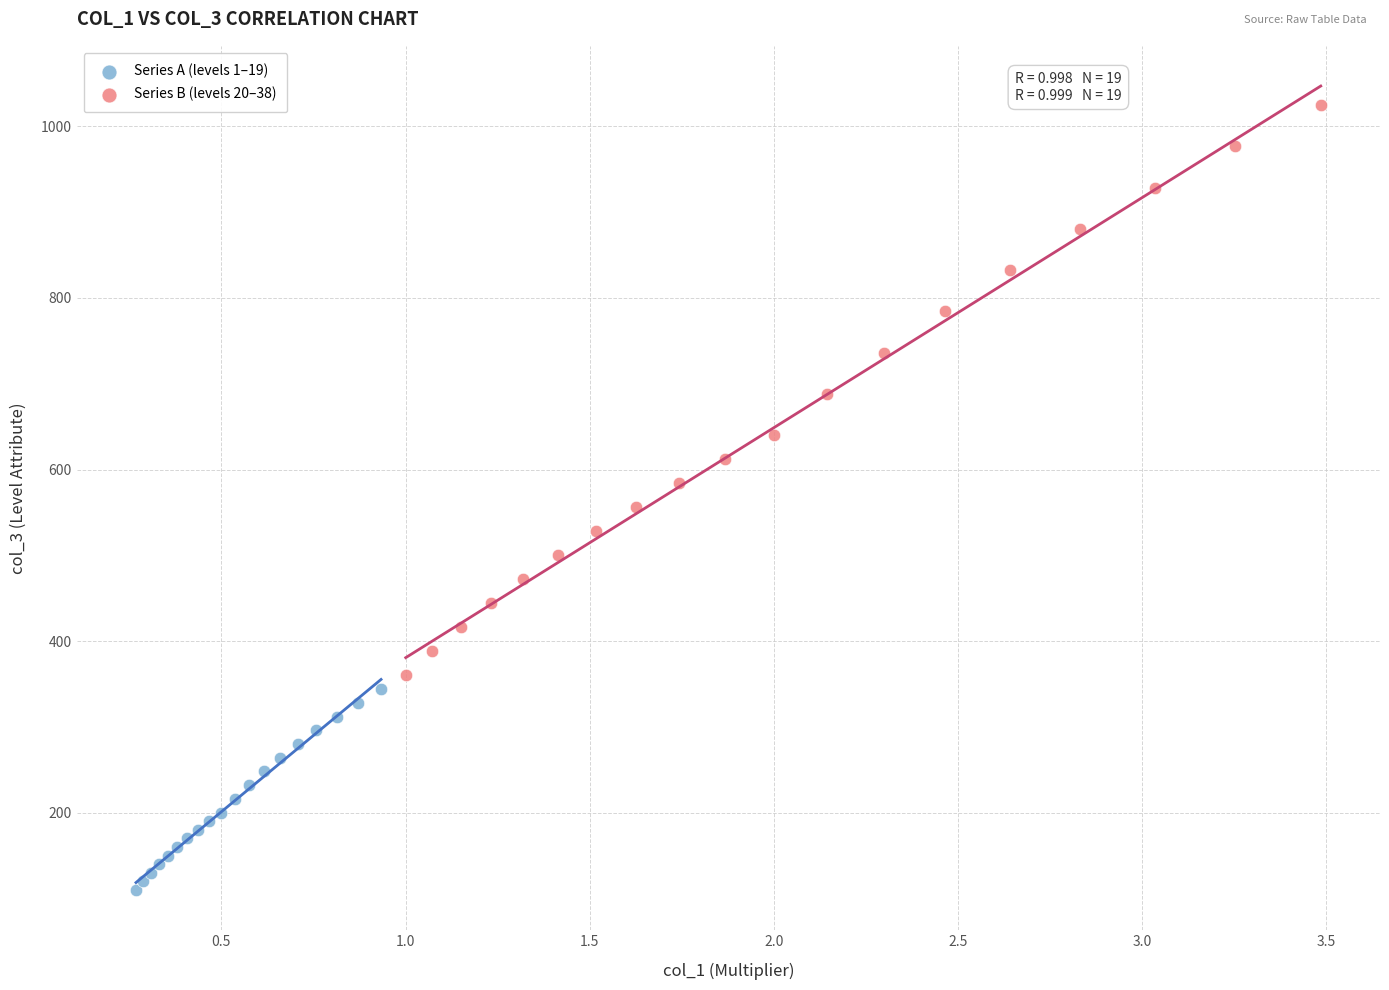

Which series reaches the minimum Y coordinate?

Series A (levels 1–19)